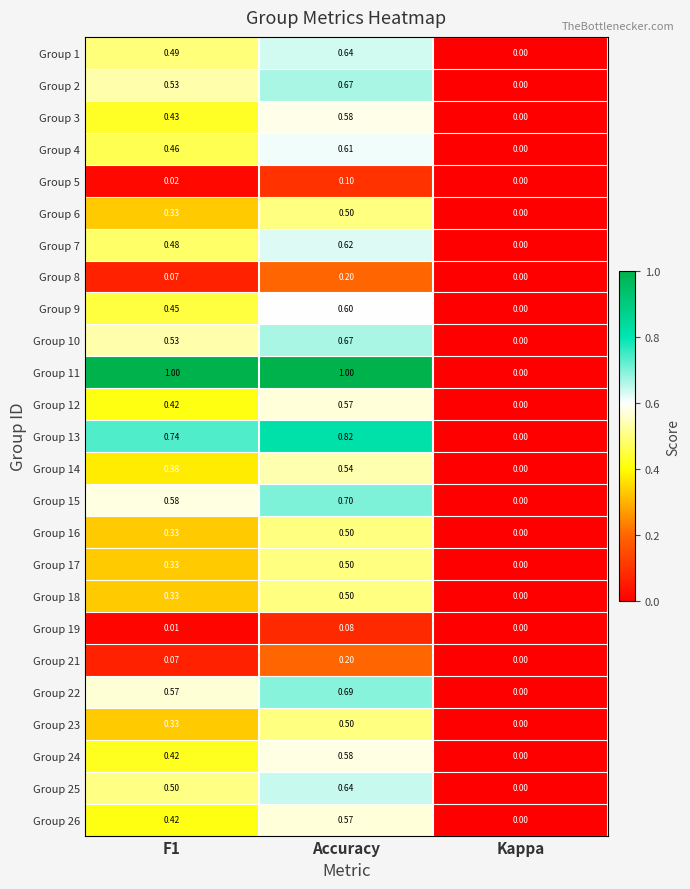

At which category does the chart reach its minimum across all series?

Kappa